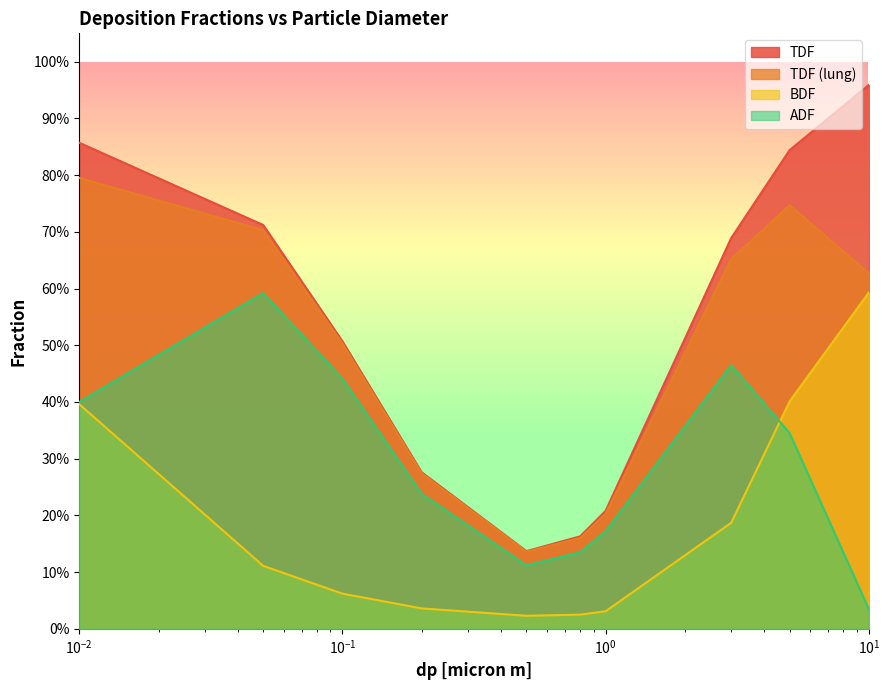

Rank the categories by TDF (lung) value from lowest to highest.

0.5, 0.8, 1.0, 0.2, 0.1, 10.0, 3.0, 0.05, 5.0, 0.01